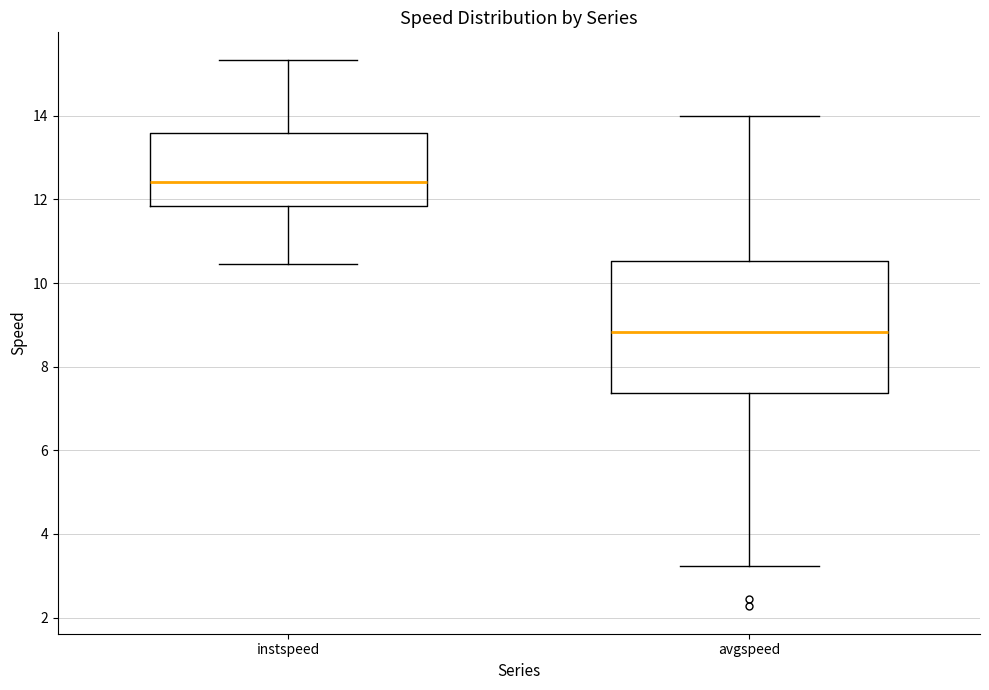

Reading left to right, transcribe this box plot: for each box, give where its median line is, the range the box spans, and where its two whiskers end, as read against the y-axis. The values are not printed on the chart, so give them approximately, as read against the axis.

instspeed: median 12.4, box 11.8 to 13.6, whiskers 10.4 to 15.4
avgspeed: median 8.8, box 7.4 to 10.6, whiskers 3.2 to 14.0